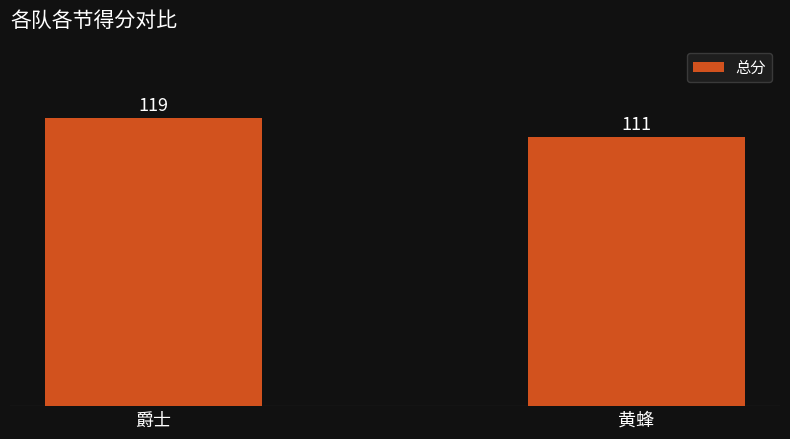

Reading right to left, list all the values displayed in this chart.

111	119